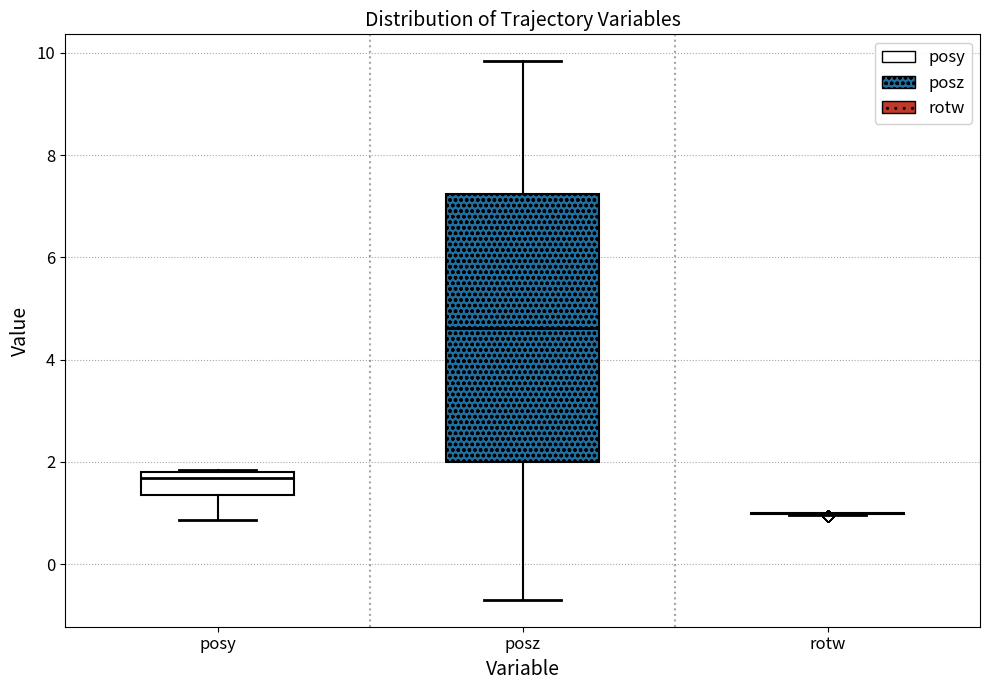

Reading left to right, transcribe this box plot: for each box, give where its median line is, the range the box spans, and where its two whiskers end, as read against the y-axis. The values are not printed on the chart, so give them approximately, as read against the axis.

posy: median 1.6, box 1.4 to 1.8, whiskers 0.8 to 1.8
posz: median 4.6, box 2.0 to 7.2, whiskers -0.6 to 9.8
rotw: box collapsed to a line at 1.0, whiskers 1.0 to 1.0